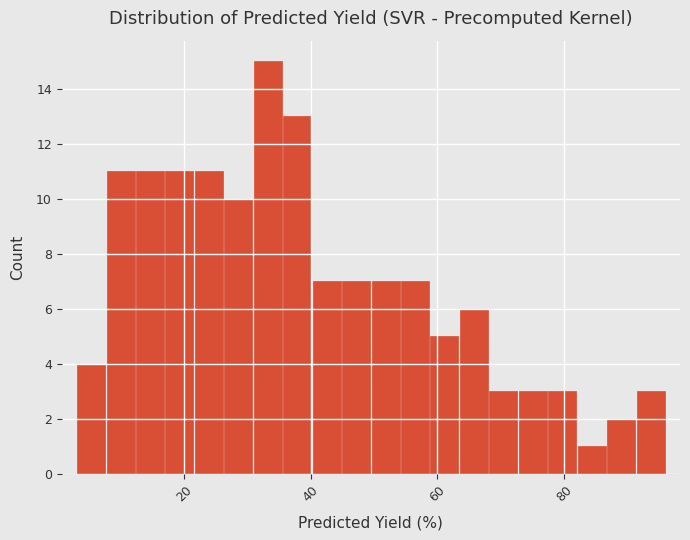

Around what value on the x-axis is the tallest bar? Give the approximate position of its centre, as read against the axis.

34